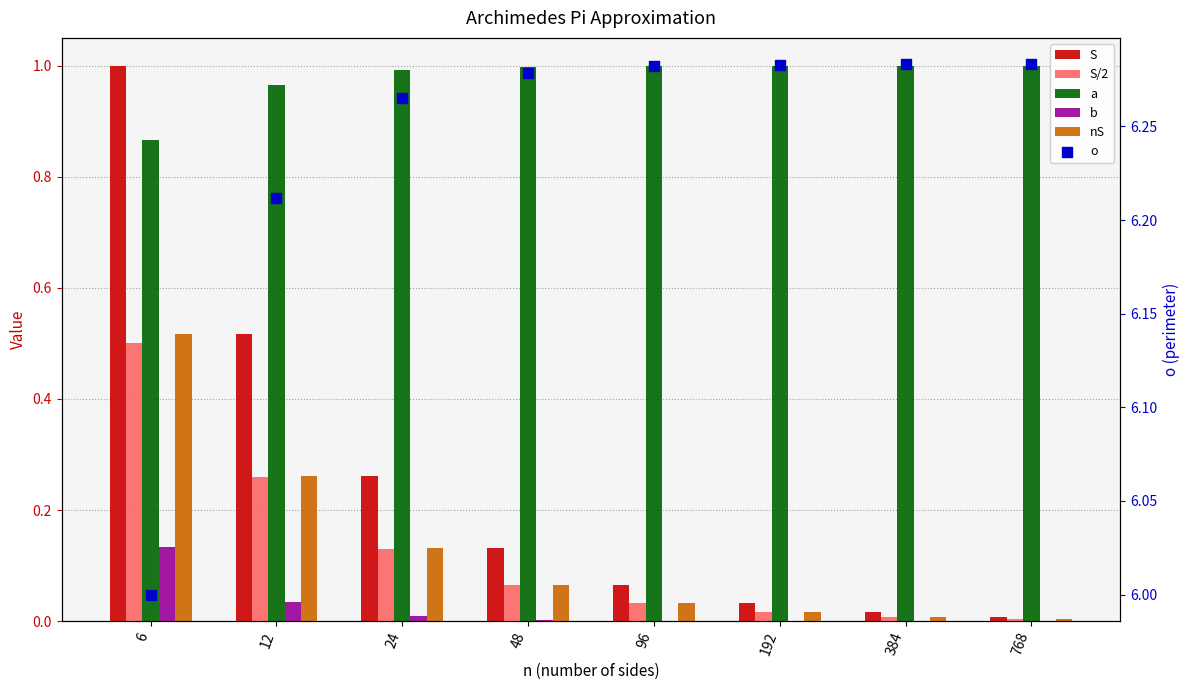

Which series contains the highest Y value?

o